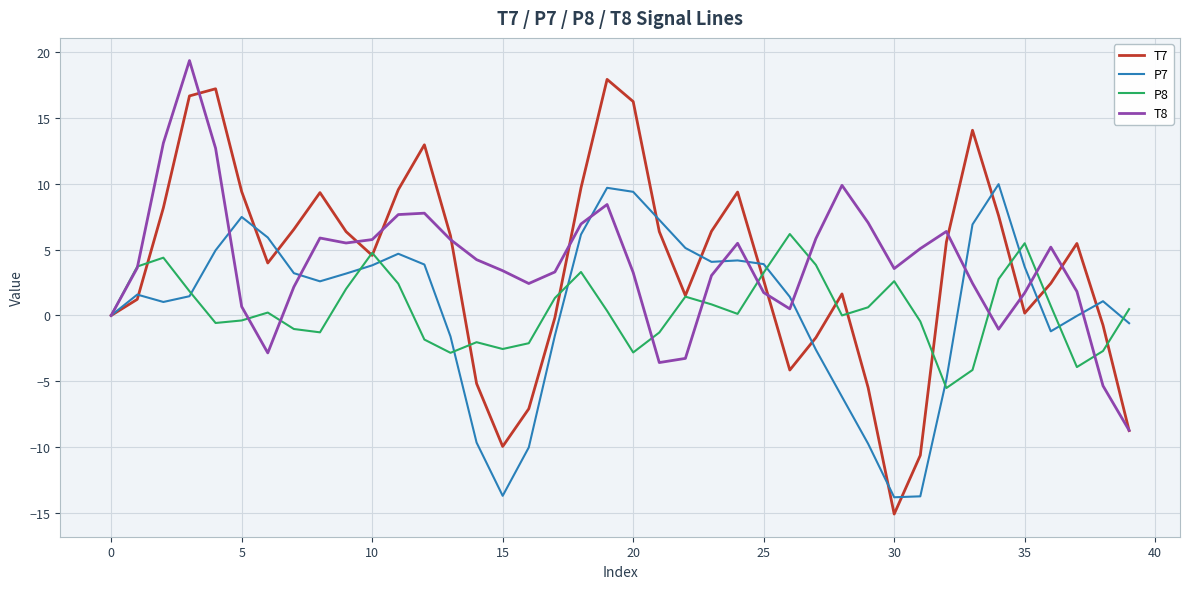

What is the difference between the maximum and second lowest values in the T8 series?

24.7